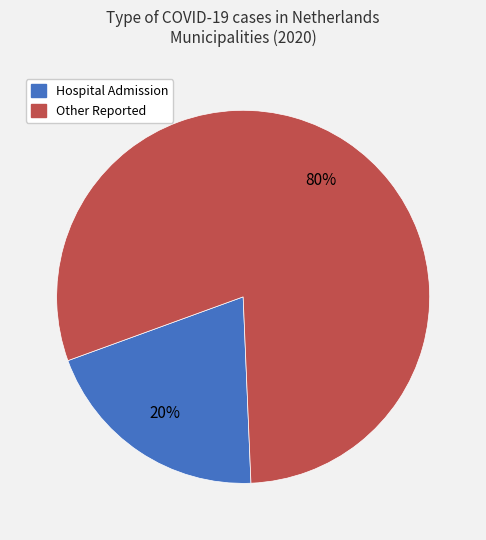

How many slices are in this pie chart?

2